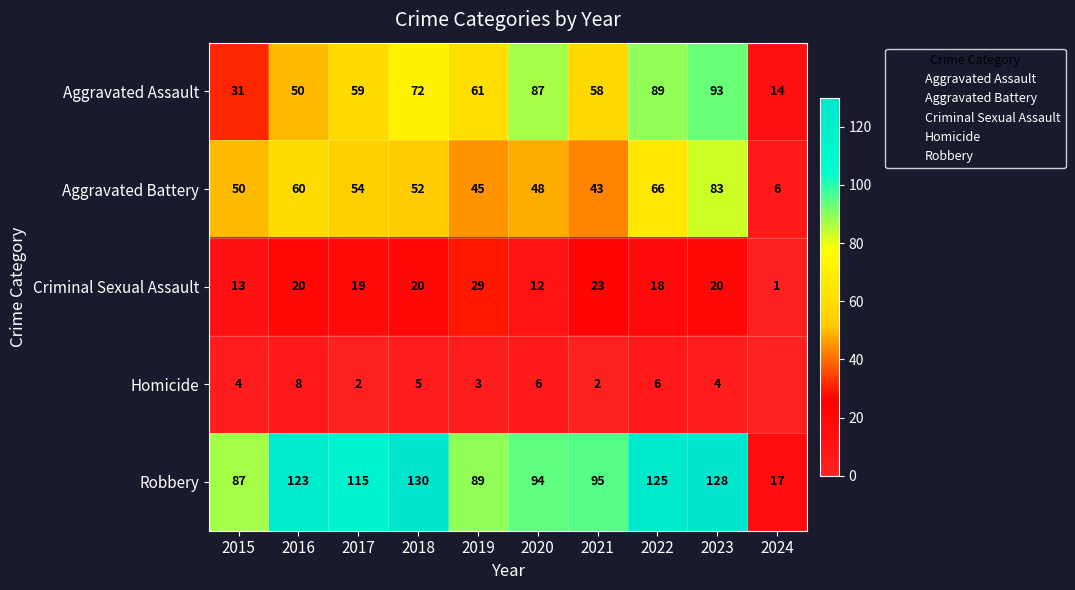

The value of Criminal Sexual Assault at 2021 is 10. True or false?

False